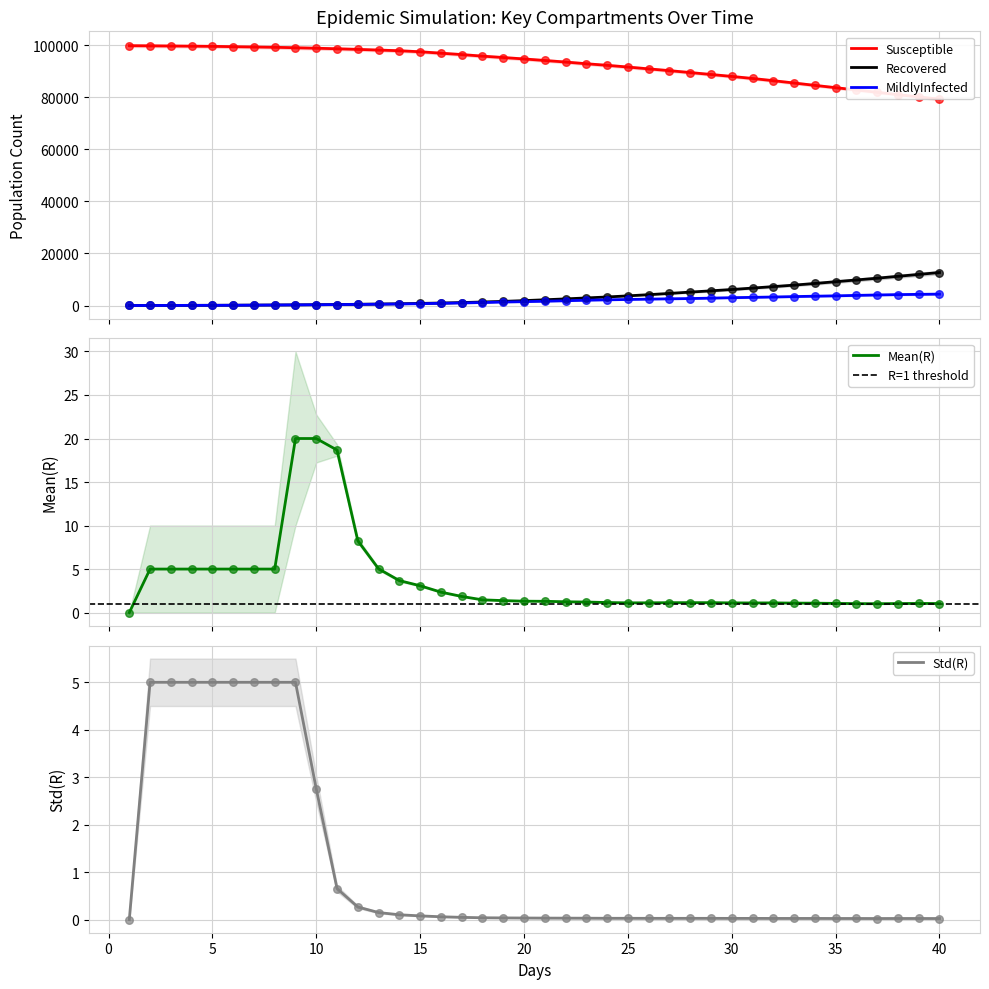

What are all the series names shown in the legend?

Susceptible, Recovered, MildlyInfected